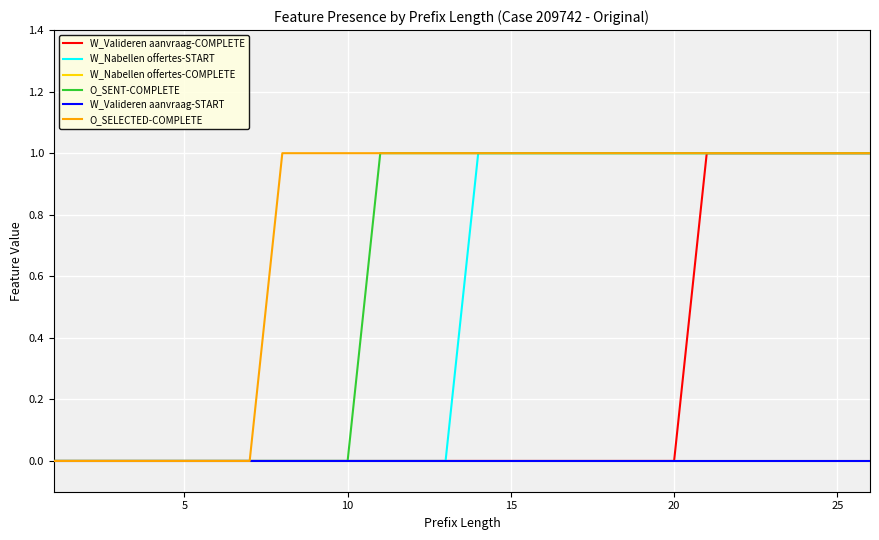

At which category does the chart reach its peak across all series?

20